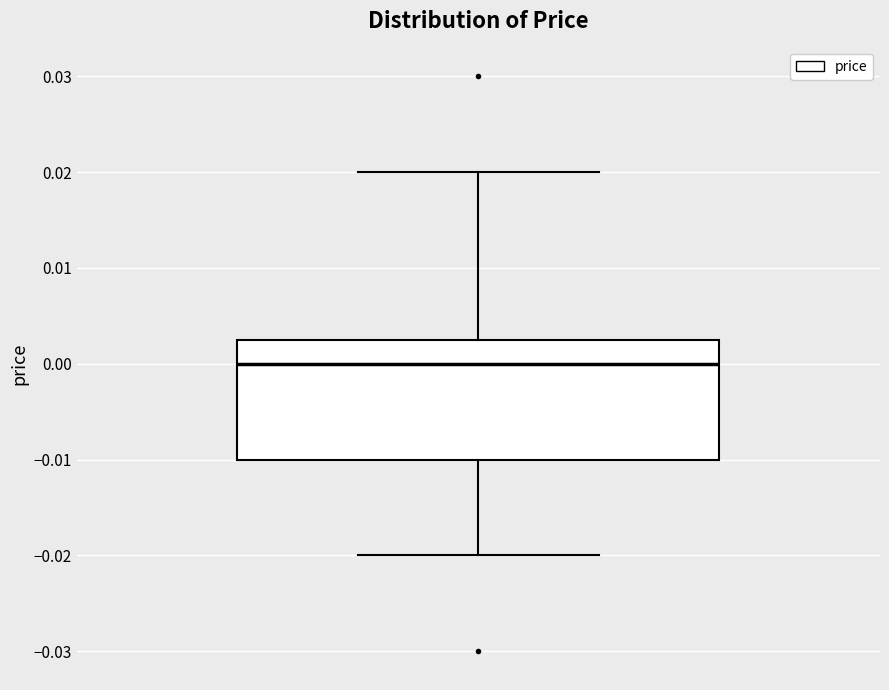

Read this box plot against the y-axis: the position of the median line, the range covered by the box, and the ends of both whiskers. The values are not printed on the chart, so give them approximately, as read against the axis.

median 0.000, box -0.010 to 0.003, whiskers -0.020 to 0.020